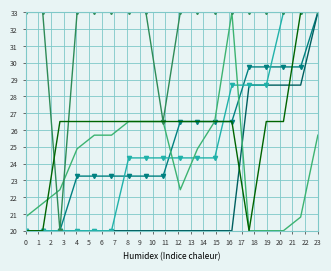

What is the minimum value shown in the chart?

20.0